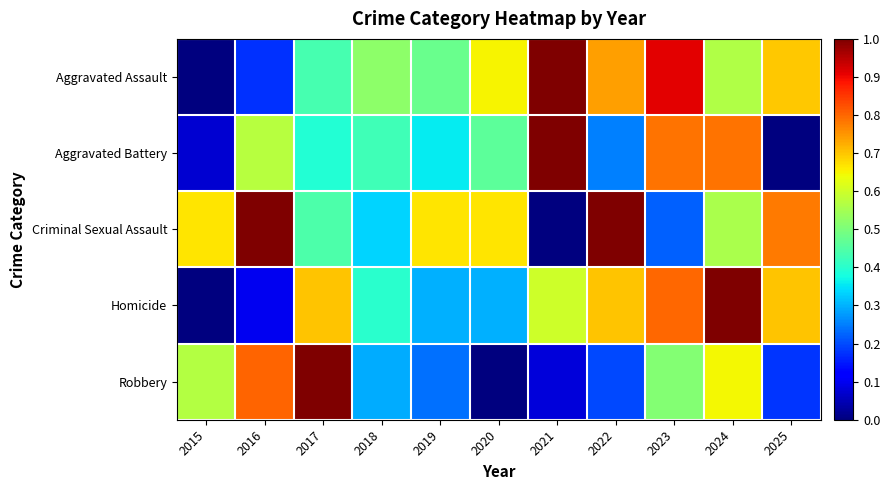

Which series has the largest total across all categories?

Criminal Sexual Assault